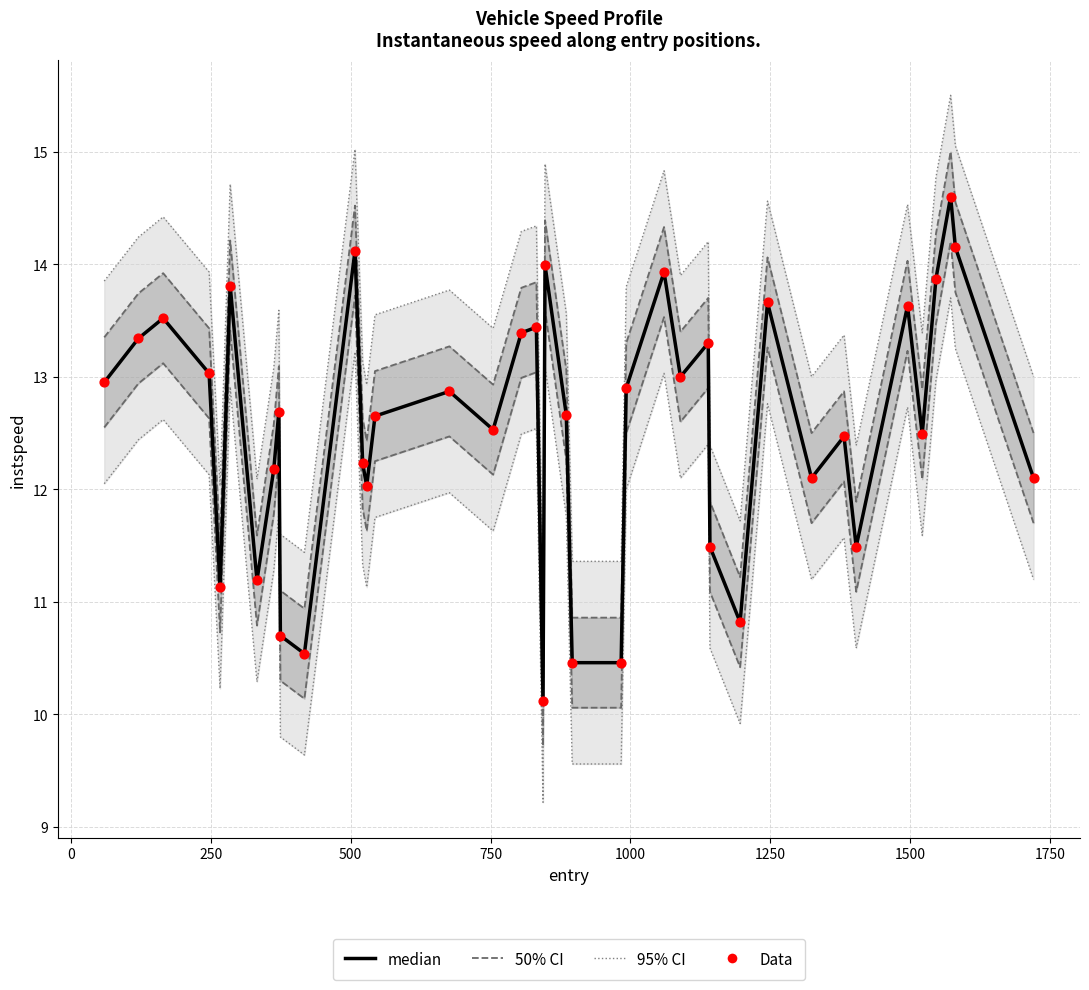

Which series reaches the maximum Y coordinate?

95% CI